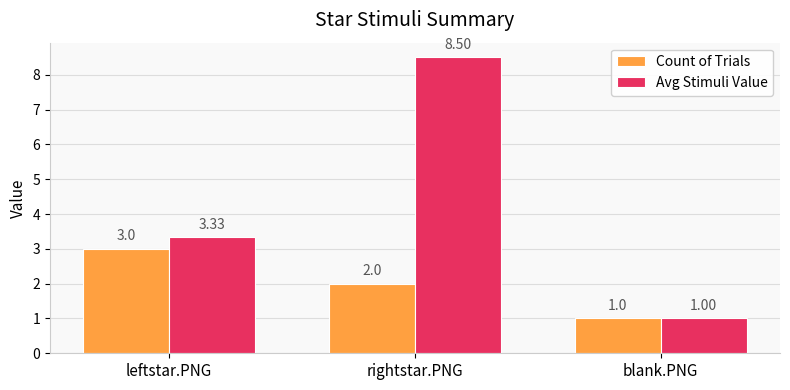

What is the difference between the maximum and minimum values in the Avg Stimuli Value series?

7.5